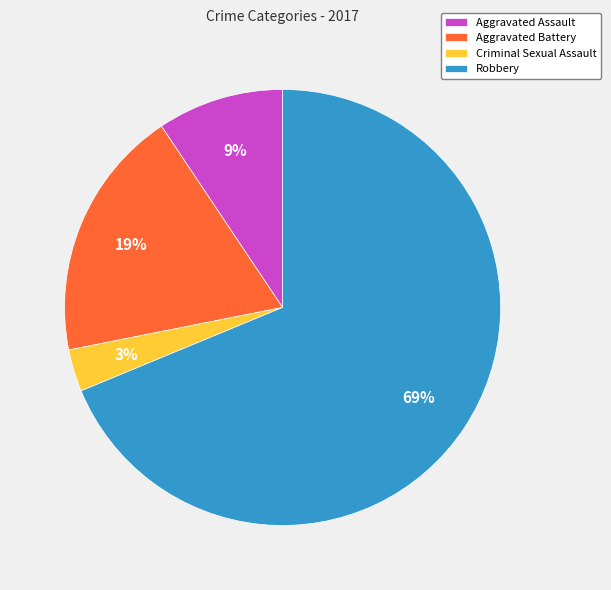

How many segments does this pie chart have?

4